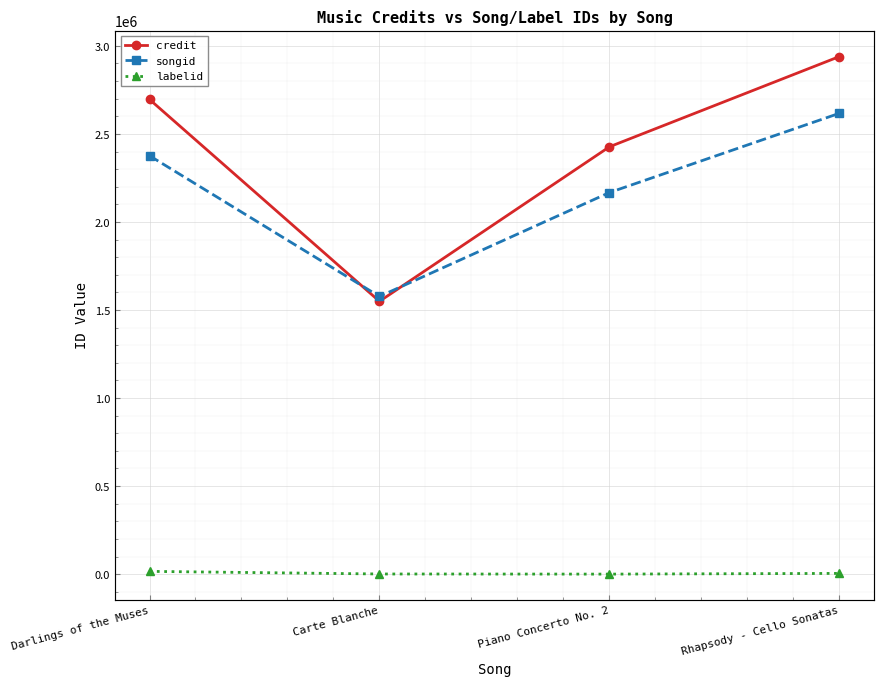

True or false: credit and labelid cross at least once.

False